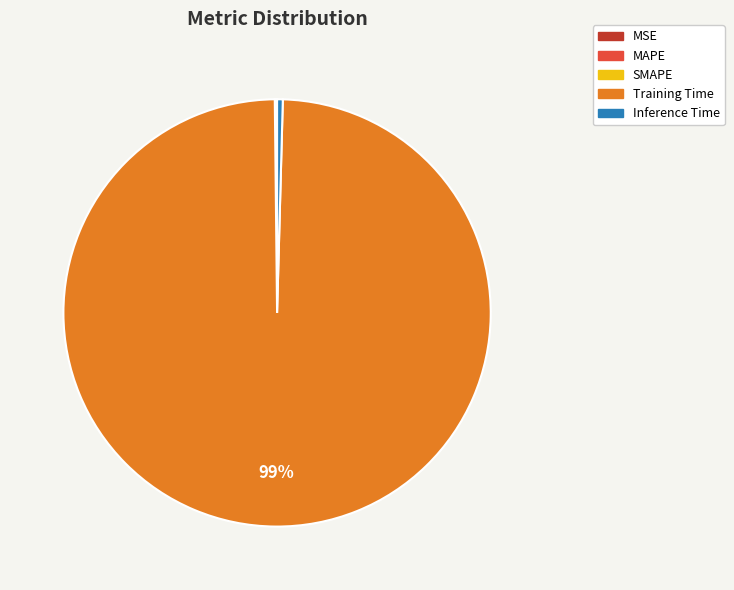

Is it true that Training Time is 89% of the pie?

False